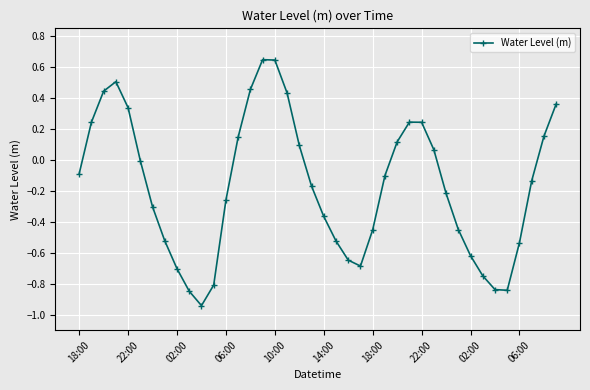

How many points are lower than both their immediate neighbors (excluding endpoints)?

3